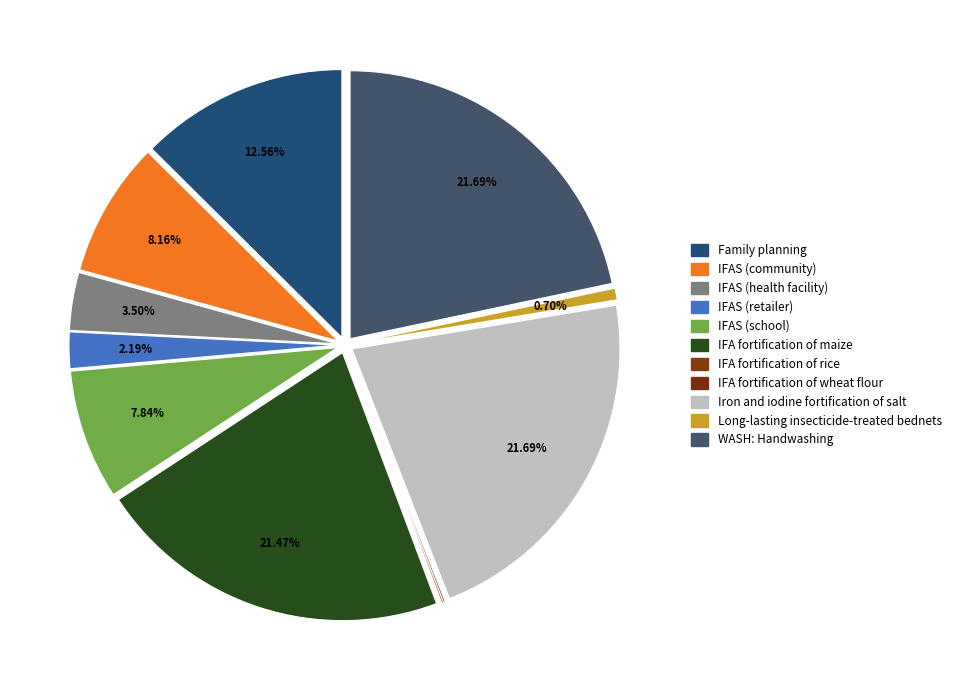

How many slices are in this pie chart?

11